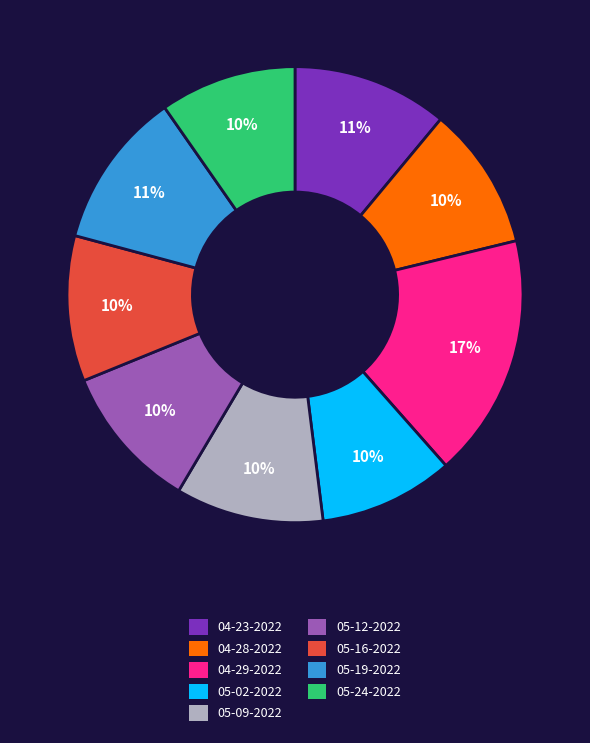

Is there a majority slice in this chart?

No